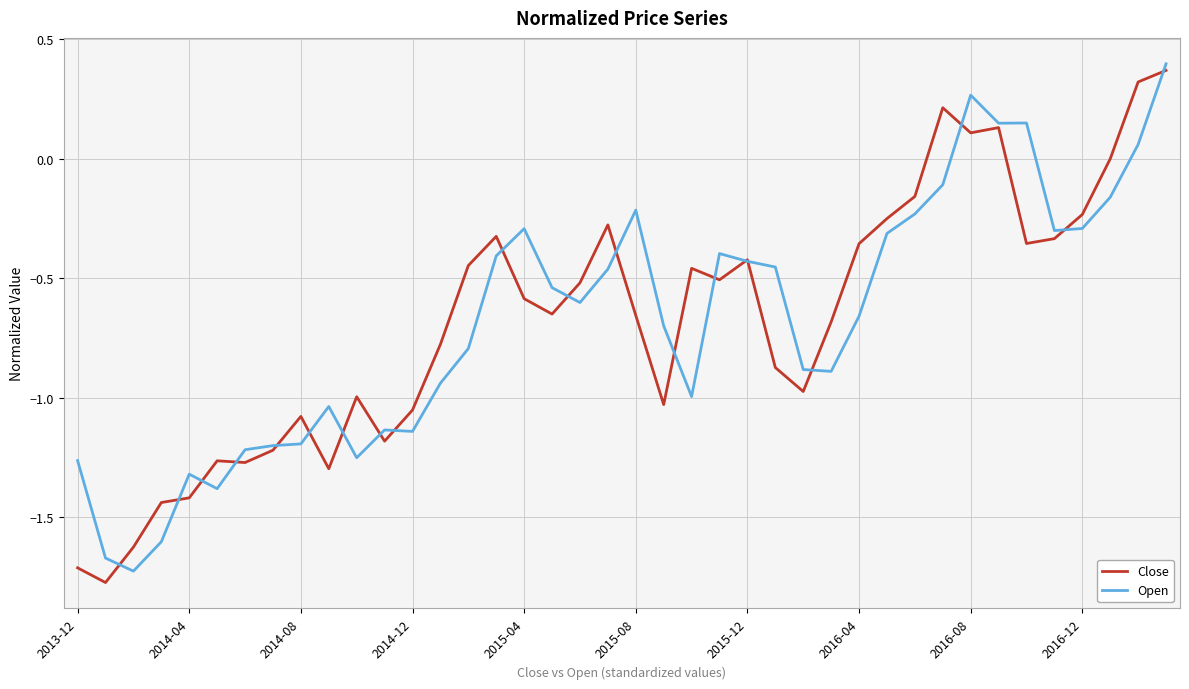

List the series in order of their peak value, lowest first.

Close, Open